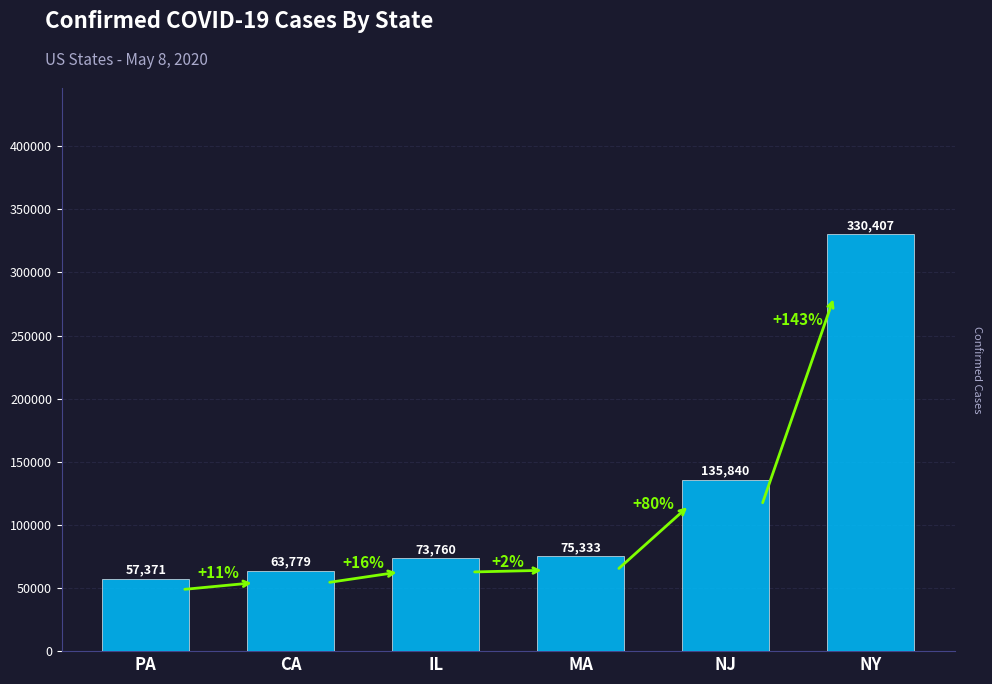

Which has a higher value, NJ or NY?

NY